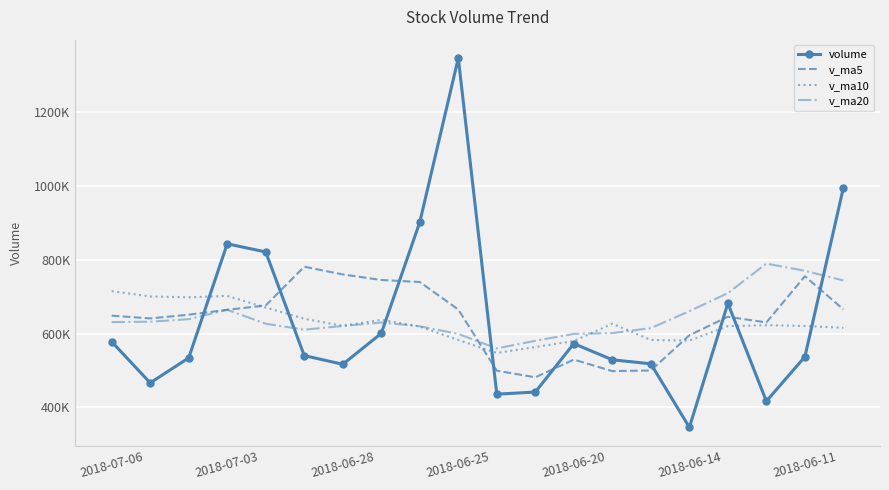

How many values in the v_ma5 series are below 651403?

10